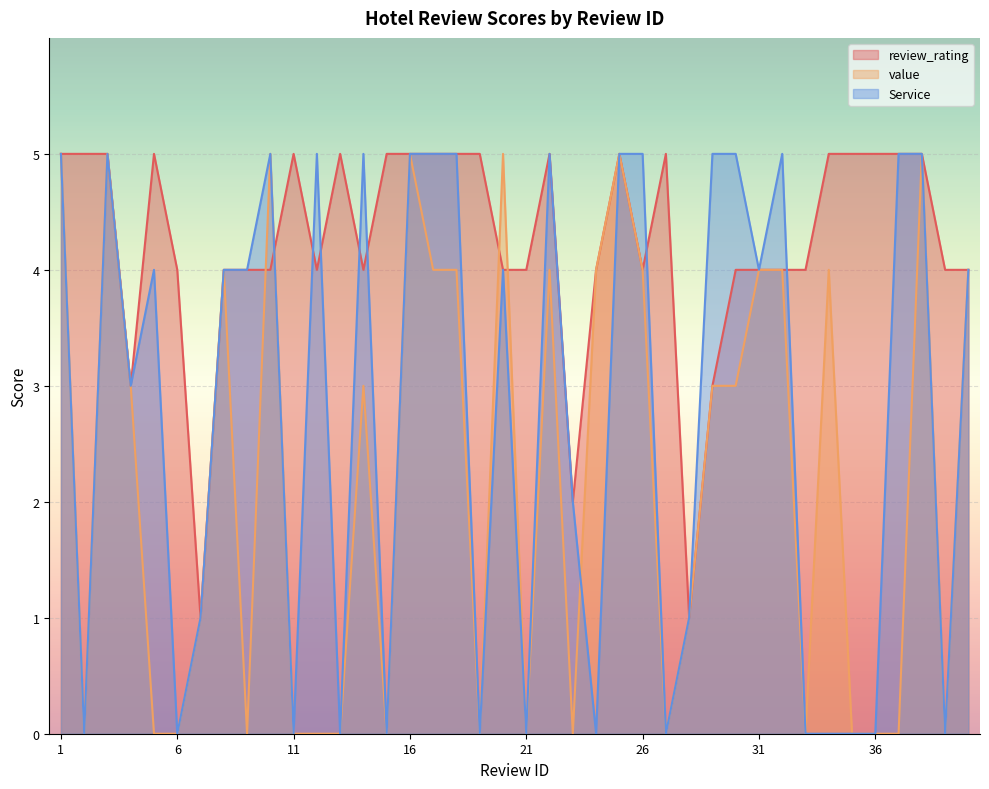

Where does the Service series first go above 4?

1